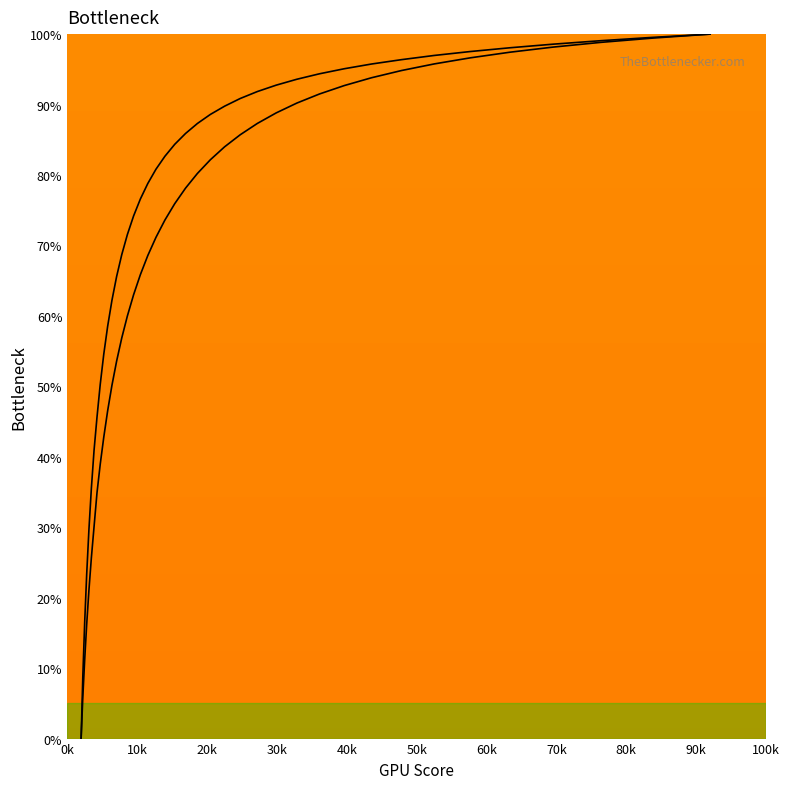

True or false: col_2 and col_1 cross at least once.

False